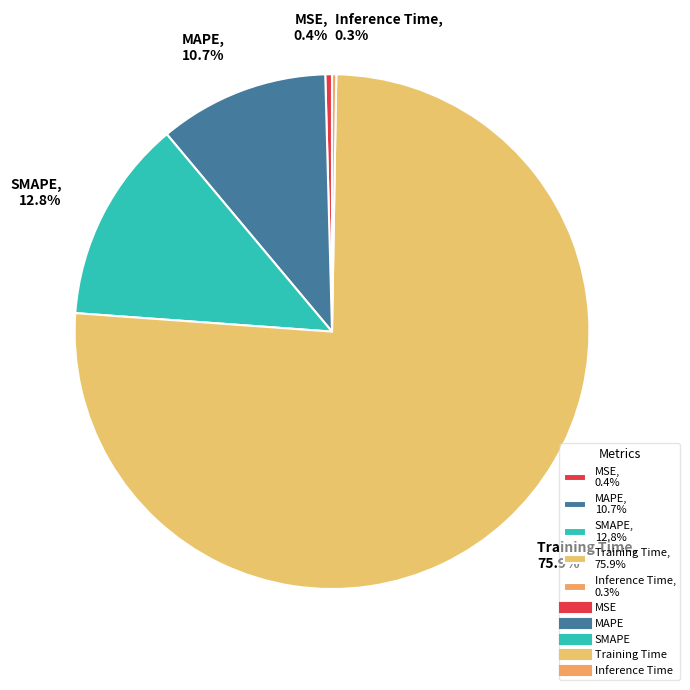

What is the largest slice in the pie chart?

Training Time